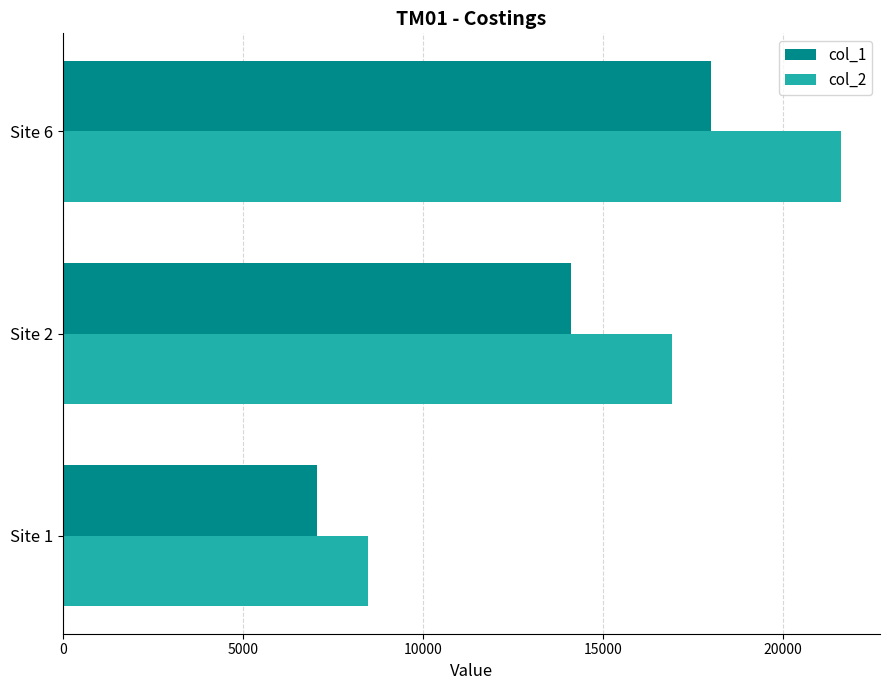

What is the average value of the col_1 series?

13056.7